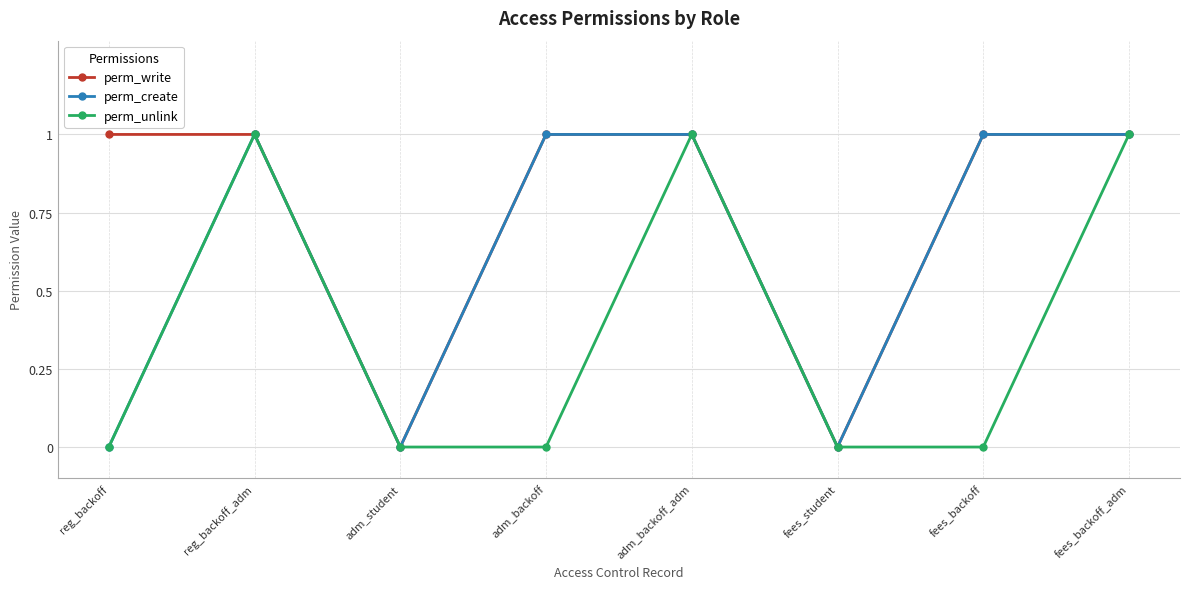

What position from the right is adm_backoff?

5